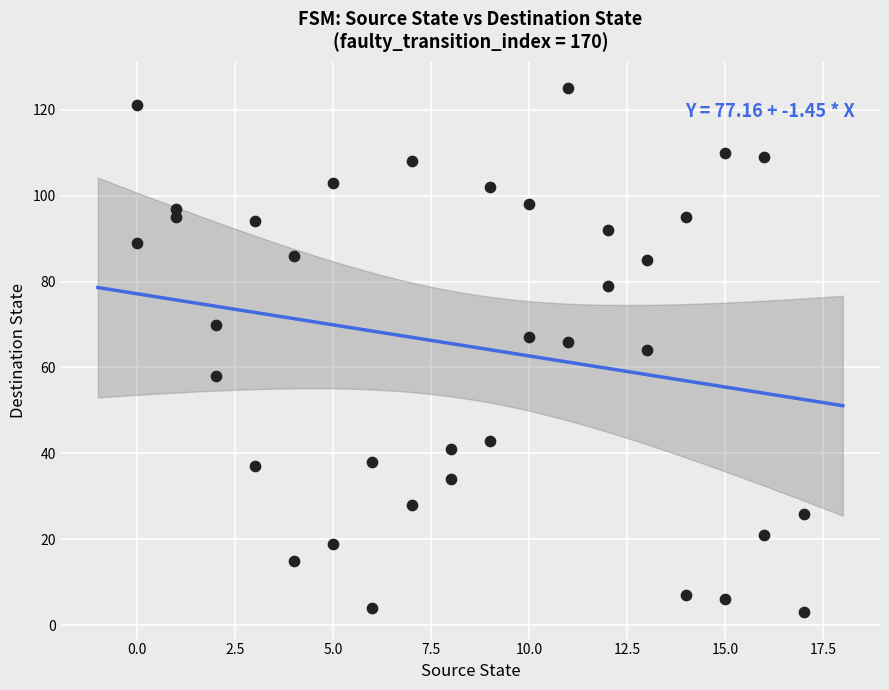

What is the range of X values (max minus min)?

17